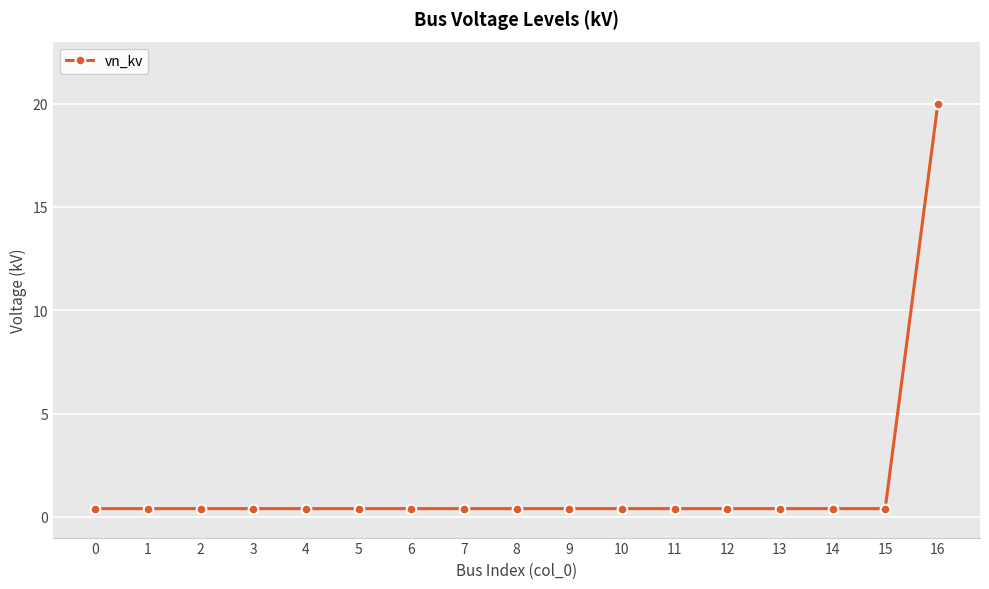

What is the average value?

1.6